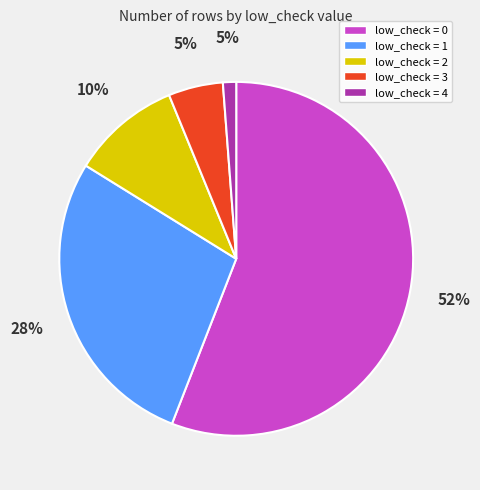

To the nearest percent, what is the average slice percentage?

20%